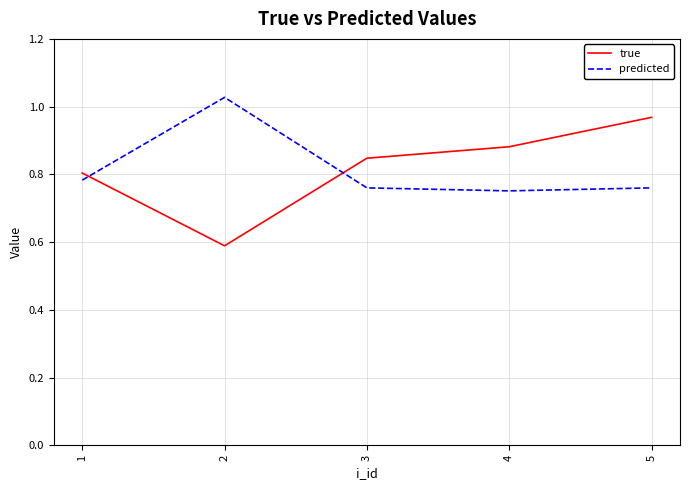

Which series has the widest spread of values?

true